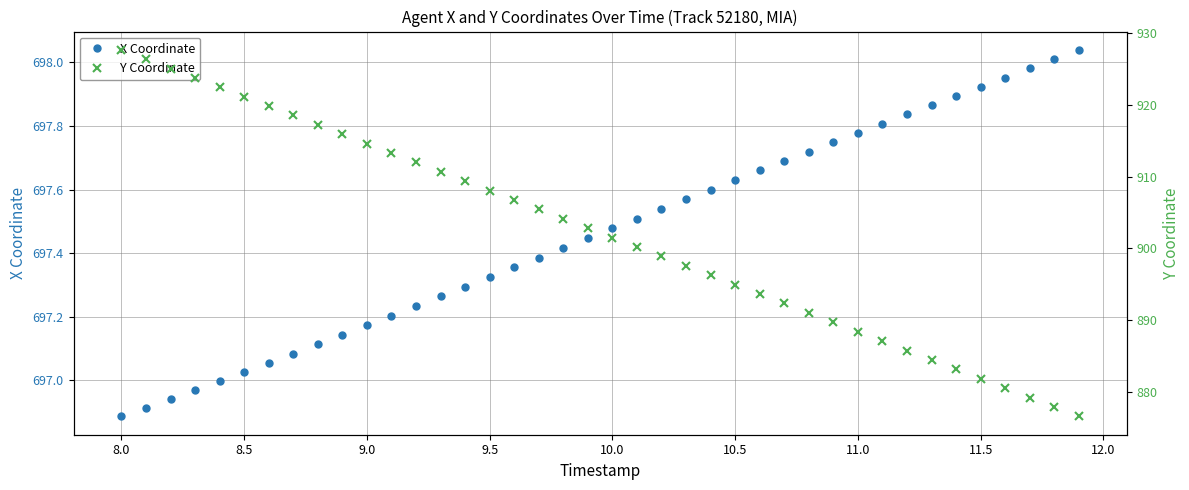

Reading left to right, list all the values displayed in this chart.

X Coordinate: 696.9	696.9	696.9	697.0	697.0	697.0	697.1	697.1	697.1	697.1	697.2	697.2	697.2	697.3	697.3	697.3	697.4	697.4	697.4	697.4	697.5	697.5	697.5	697.6	697.6	697.6	697.7	697.7	697.7	697.7	697.8	697.8	697.8	697.9	697.9	697.9	698.0	698.0	698.0	698.0
Y Coordinate: 927.6	926.3	925.0	923.7	922.4	921.1	919.8	918.5	917.2	915.9	914.6	913.3	912.0	910.7	909.4	908.1	906.7	905.4	904.1	902.8	901.5	900.2	898.9	897.6	896.3	895.0	893.7	892.3	891.0	889.7	888.4	887.1	885.8	884.5	883.2	881.9	880.6	879.2	877.9	876.6